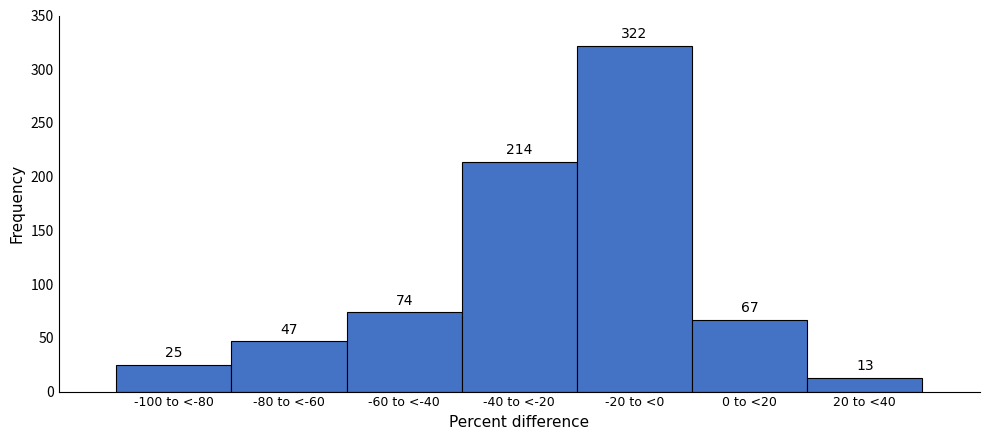

Reading left to right, transcribe all the data shown in this chart.

-100 to <-80=25	-80 to <-60=47	-60 to <-40=74	-40 to <-20=214	-20 to <0=322	0 to <20=67	20 to <40=13